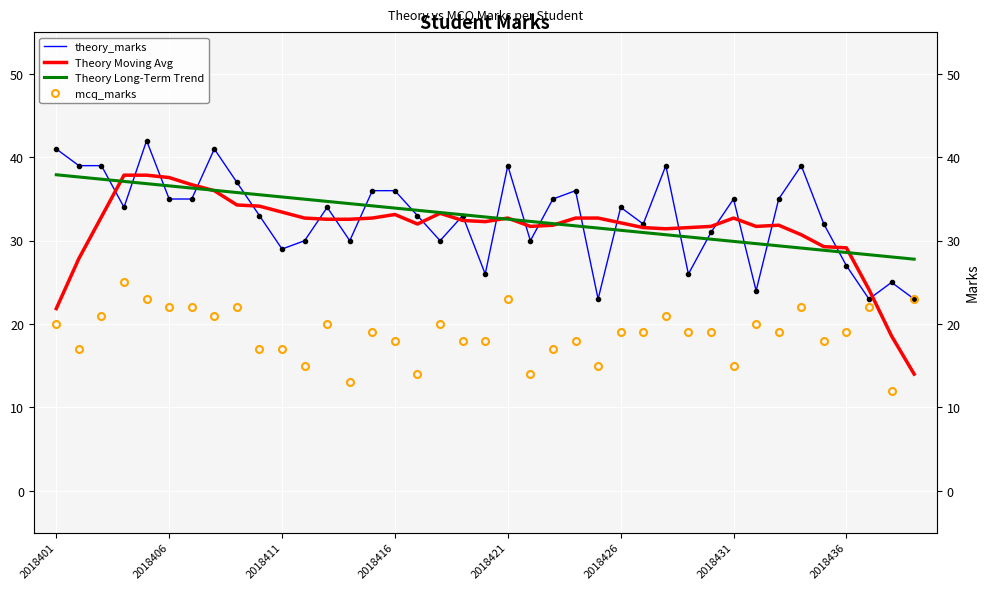

What is the spread (max minus min) of values at 32?

16.0